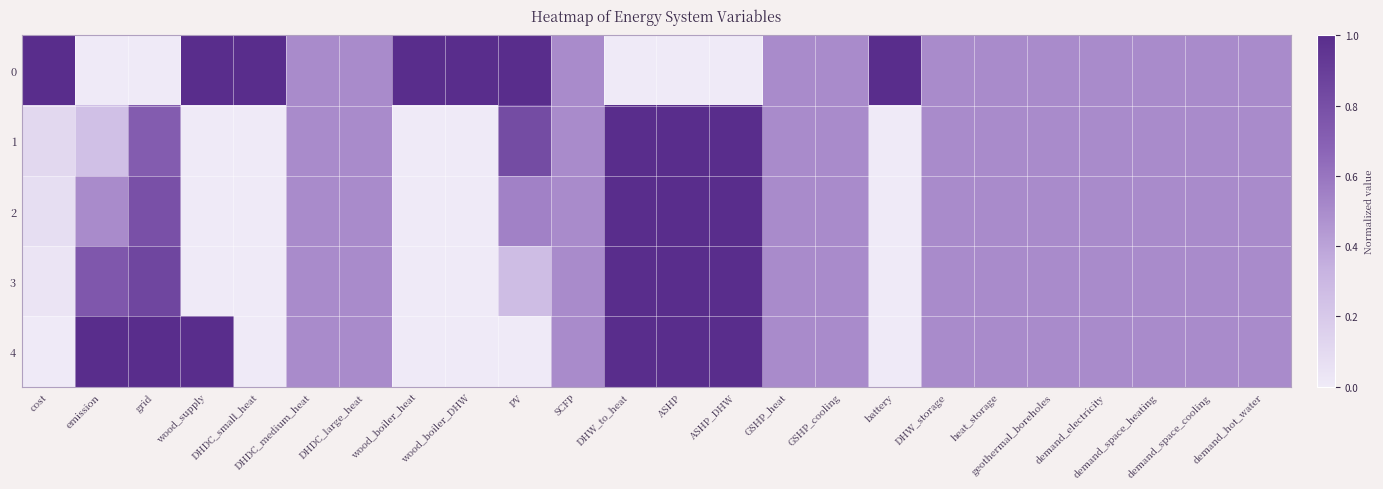

Reading left to right, list all the values displayed in this chart.

0: cost=1.0	emission=0.0	grid=0.0	wood_supply=1.0	DHDC_small_heat=1.0	DHDC_medium_heat=0.5	DHDC_large_heat=0.5	wood_boiler_heat=1.0	wood_boiler_DHW=1.0	PV=1.0	SCFP=0.5	DHW_to_heat=0.0	ASHP=0.0	ASHP_DHW=0.0	GSHP_heat=0.5	GSHP_cooling=0.5	battery=1.0	DHW_storage=0.5	heat_storage=0.5	geothermal_boreholes=0.5	demand_electricity=0.5	demand_space_heating=0.5	demand_space_cooling=0.5	demand_hot_water=0.5
1: cost=0.1	emission=0.3	grid=0.7	wood_supply=0.0	DHDC_small_heat=0.0	DHDC_medium_heat=0.5	DHDC_large_heat=0.5	wood_boiler_heat=0.0	wood_boiler_DHW=0.0	PV=0.8	SCFP=0.5	DHW_to_heat=1.0	ASHP=1.0	ASHP_DHW=1.0	GSHP_heat=0.5	GSHP_cooling=0.5	battery=0.0	DHW_storage=0.5	heat_storage=0.5	geothermal_boreholes=0.5	demand_electricity=0.5	demand_space_heating=0.5	demand_space_cooling=0.5	demand_hot_water=0.5
2: cost=0.1	emission=0.5	grid=0.8	wood_supply=0.0	DHDC_small_heat=0.0	DHDC_medium_heat=0.5	DHDC_large_heat=0.5	wood_boiler_heat=0.0	wood_boiler_DHW=0.0	PV=0.5	SCFP=0.5	DHW_to_heat=1.0	ASHP=1.0	ASHP_DHW=1.0	GSHP_heat=0.5	GSHP_cooling=0.5	battery=0.0	DHW_storage=0.5	heat_storage=0.5	geothermal_boreholes=0.5	demand_electricity=0.5	demand_space_heating=0.5	demand_space_cooling=0.5	demand_hot_water=0.5
3: cost=0.0	emission=0.8	grid=0.9	wood_supply=0.0	DHDC_small_heat=0.0	DHDC_medium_heat=0.5	DHDC_large_heat=0.5	wood_boiler_heat=0.0	wood_boiler_DHW=0.0	PV=0.3	SCFP=0.5	DHW_to_heat=1.0	ASHP=1.0	ASHP_DHW=1.0	GSHP_heat=0.5	GSHP_cooling=0.5	battery=0.0	DHW_storage=0.5	heat_storage=0.5	geothermal_boreholes=0.5	demand_electricity=0.5	demand_space_heating=0.5	demand_space_cooling=0.5	demand_hot_water=0.5
4: cost=0.0	emission=1.0	grid=1.0	wood_supply=1.0	DHDC_small_heat=0.0	DHDC_medium_heat=0.5	DHDC_large_heat=0.5	wood_boiler_heat=0.0	wood_boiler_DHW=0.0	PV=0.0	SCFP=0.5	DHW_to_heat=1.0	ASHP=1.0	ASHP_DHW=1.0	GSHP_heat=0.5	GSHP_cooling=0.5	battery=0.0	DHW_storage=0.5	heat_storage=0.5	geothermal_boreholes=0.5	demand_electricity=0.5	demand_space_heating=0.5	demand_space_cooling=0.5	demand_hot_water=0.5